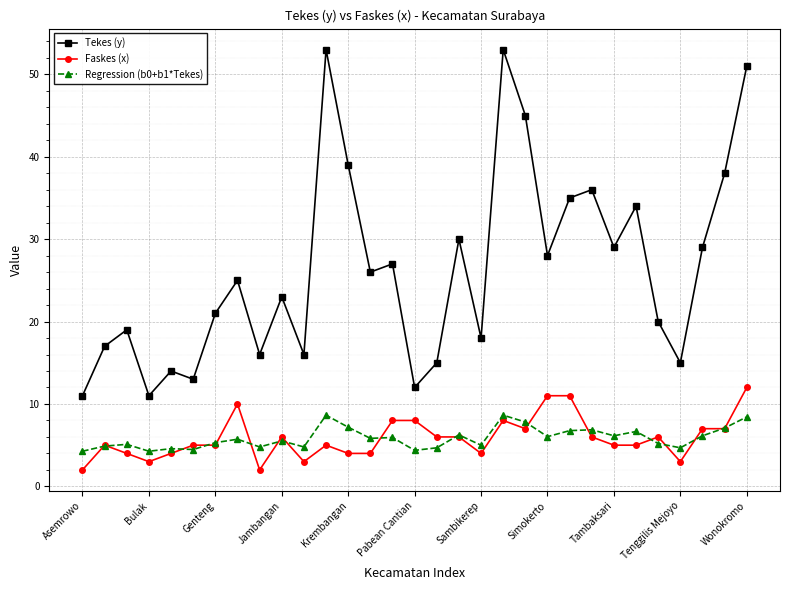

What is the value of the Regression (b0+b1*Tekes) point at the 1st from the left?

4.3